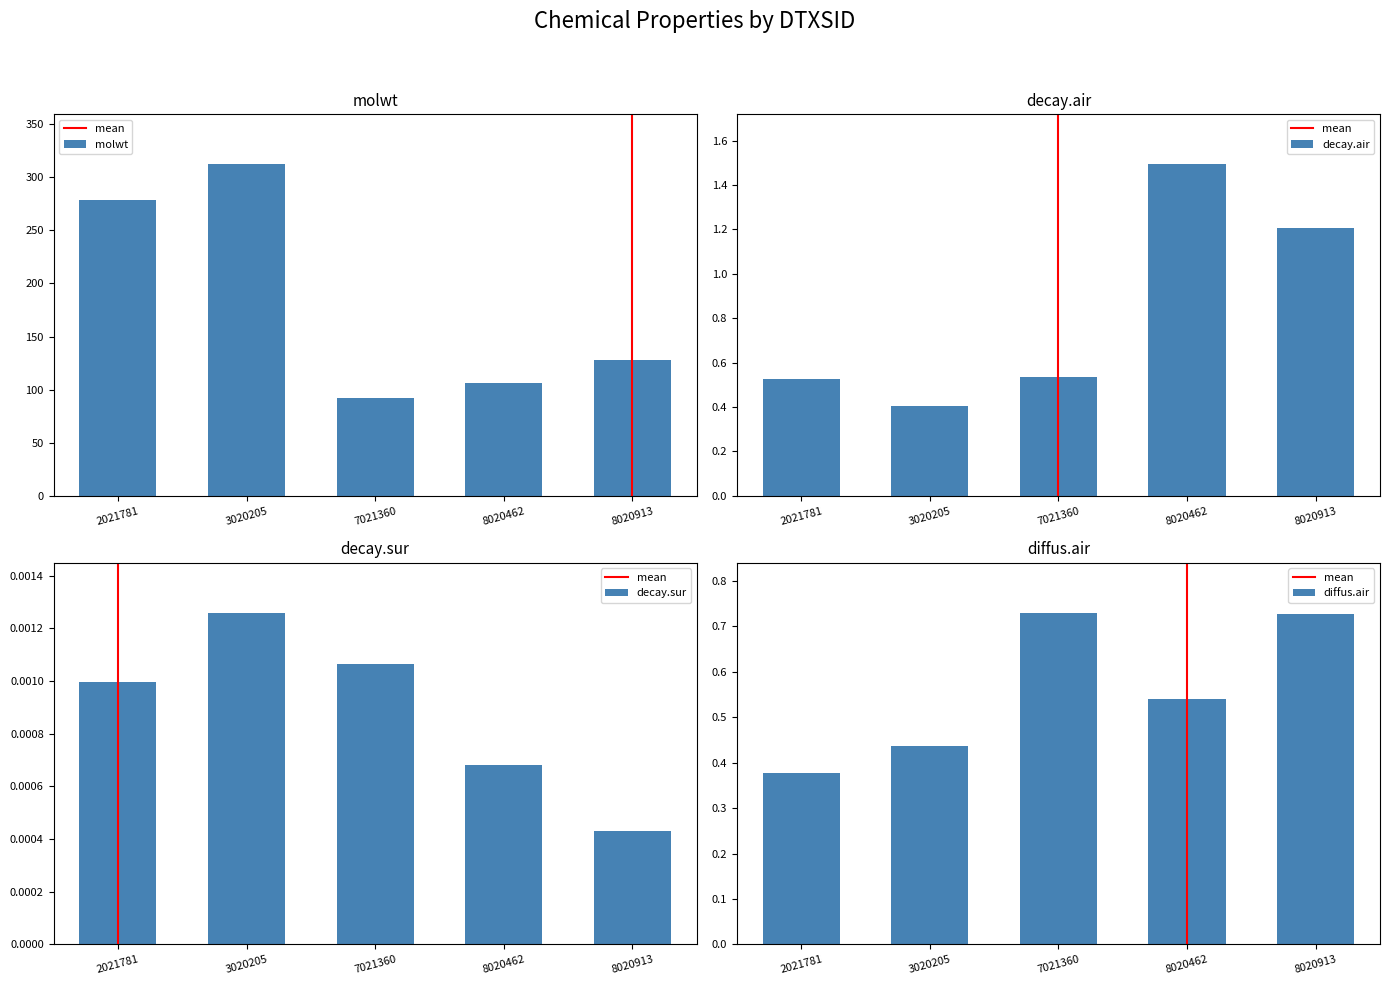

Which series has the largest total across all categories?

molwt